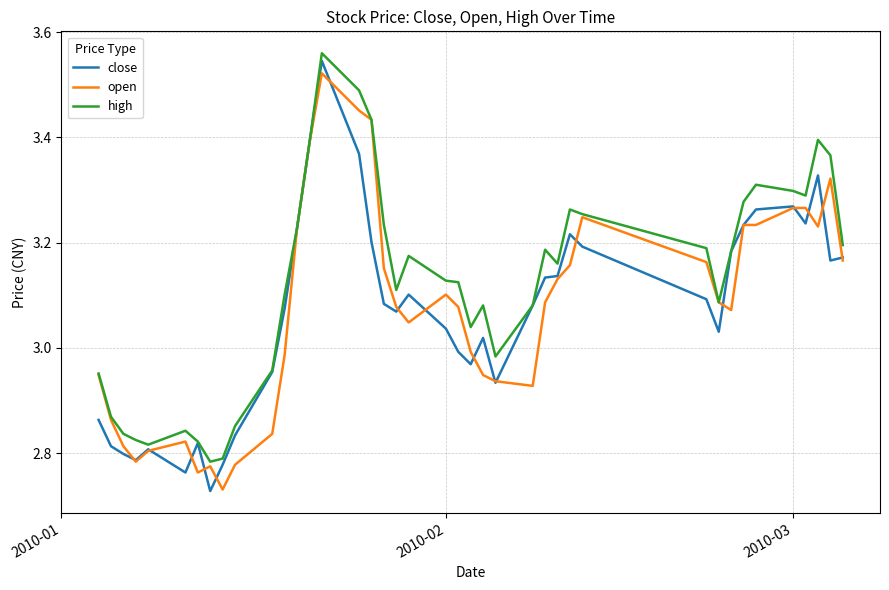

Which series has the largest total across all categories?

high